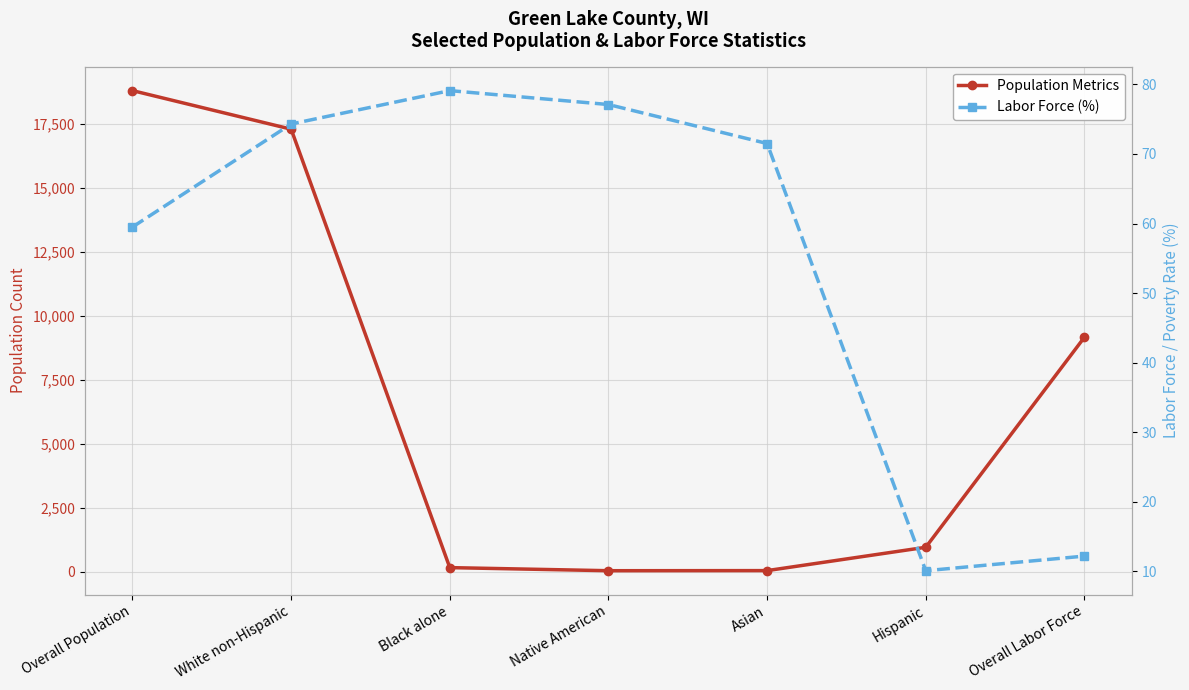

What is the difference between the highest and lowest values at Black alone?

91.9